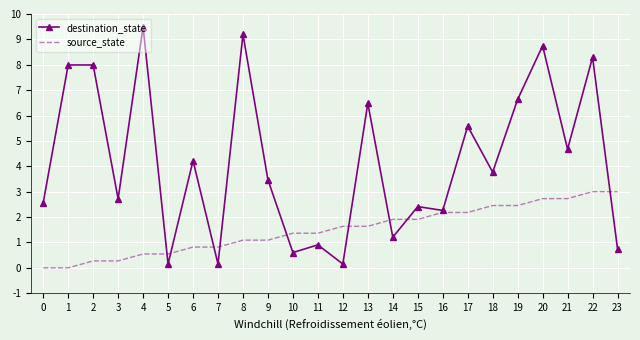

What is the approximate value of source_state at 18?

2.5